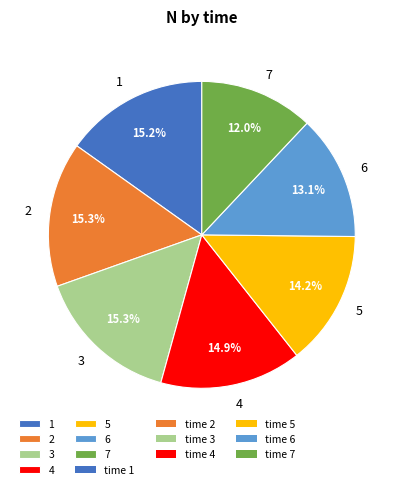

Is there any slice that represents more than half of the pie?

No